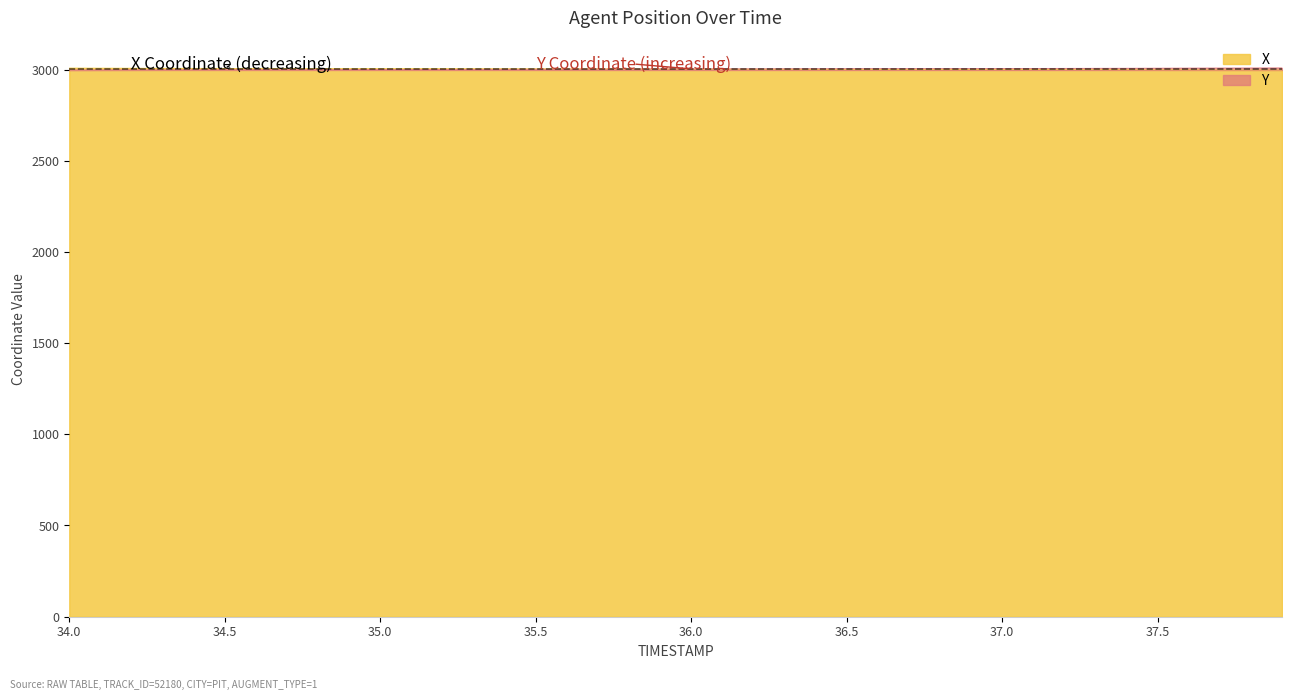

True or false: X has more than 2 points higher than both neighbors.

False